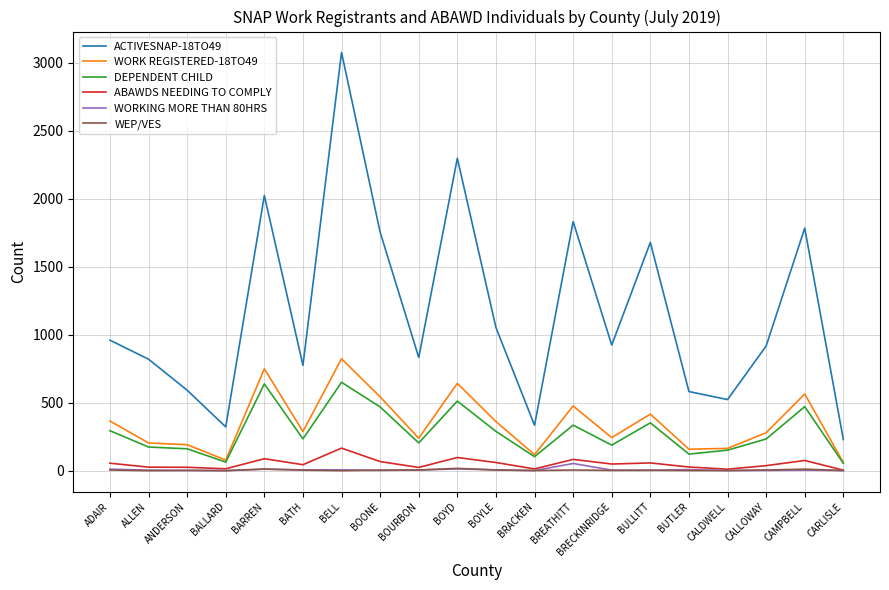

True or false: WEP/VES has more than 2 points higher than both neighbors.

True